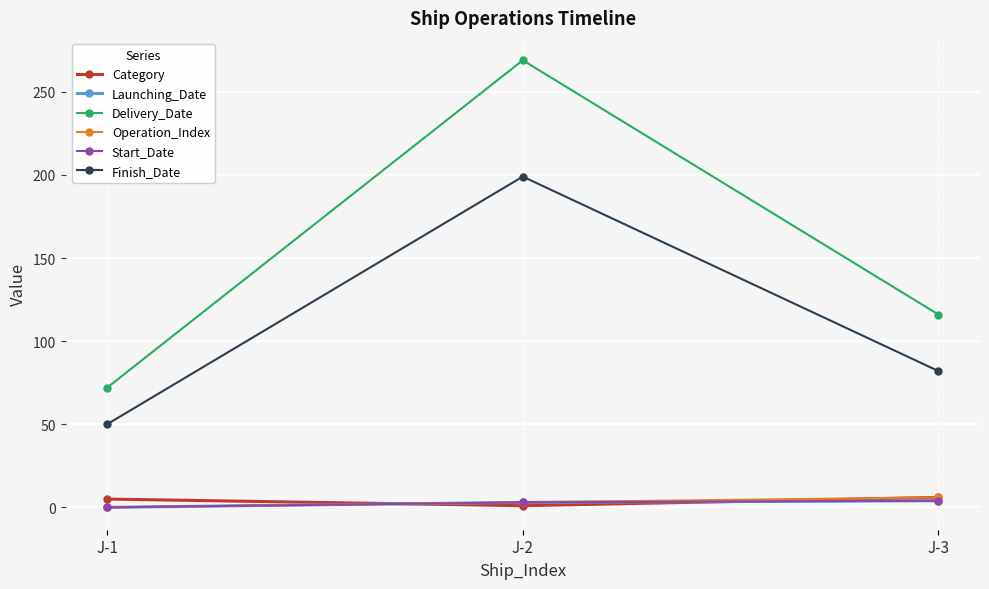

Reading left to right, what are all the values shown in this chart?

Category: J-1=5	J-2=1	J-3=6
Launching_Date: J-1=0	J-2=3	J-3=4
Delivery_Date: J-1=72	J-2=269	J-3=116
Operation_Index: J-1=0	J-2=3	J-3=6
Start_Date: J-1=0	J-2=3	J-3=4
Finish_Date: J-1=50	J-2=199	J-3=82